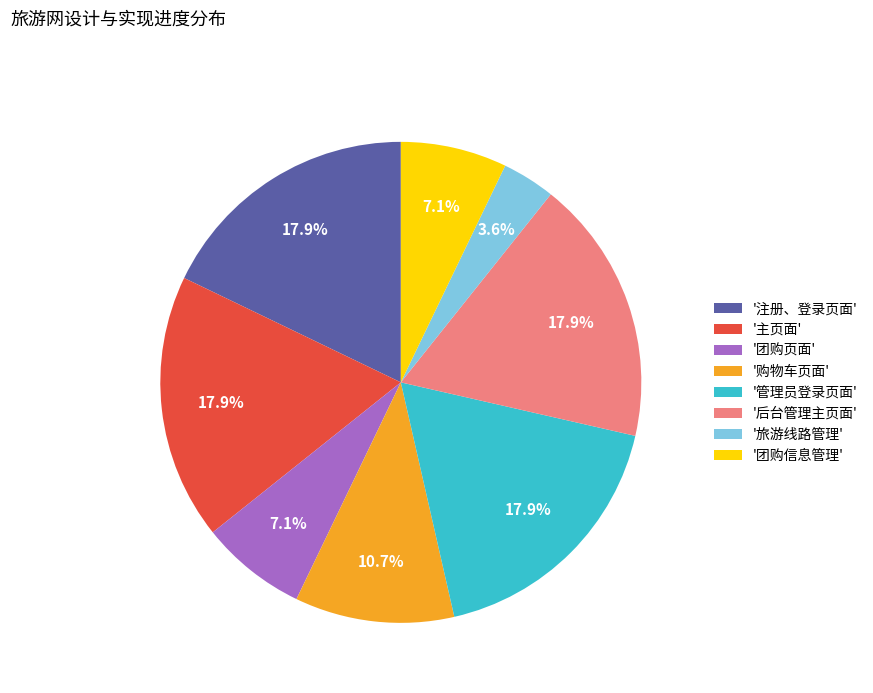

Is '旅游线路管理' the majority of the pie?

No